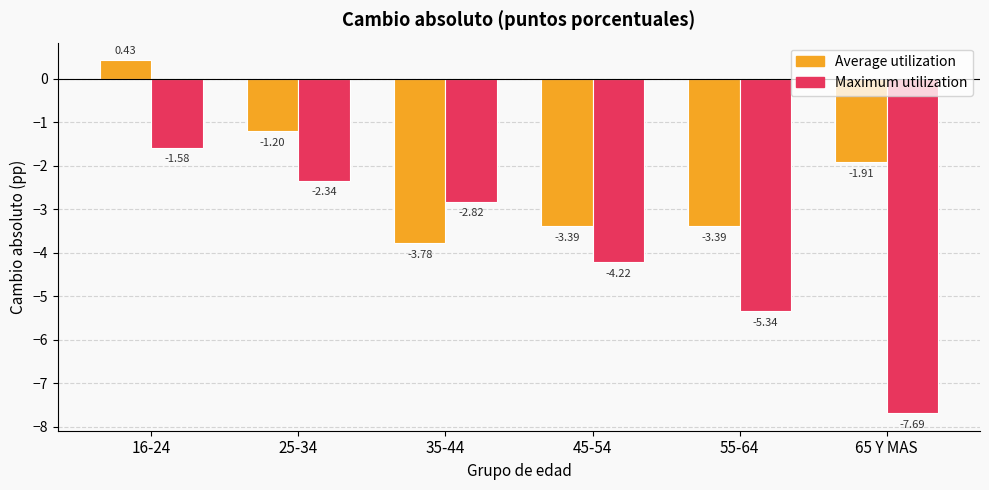

At 55-64, list the series in order from smallest to largest.

Maximum utilization, Average utilization